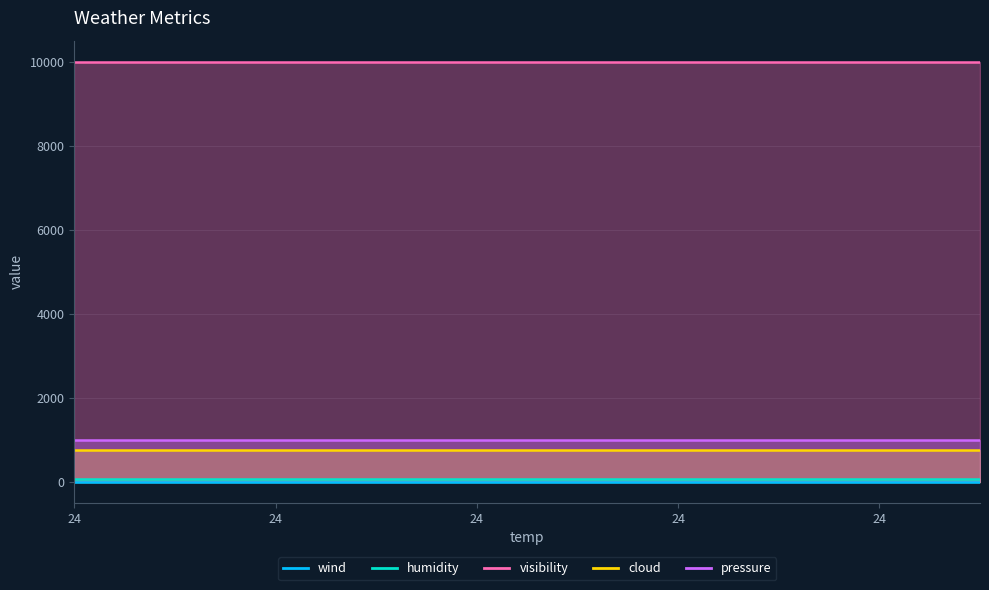

Is the value of wind at 24 greater than the value of cloud at 24?

No